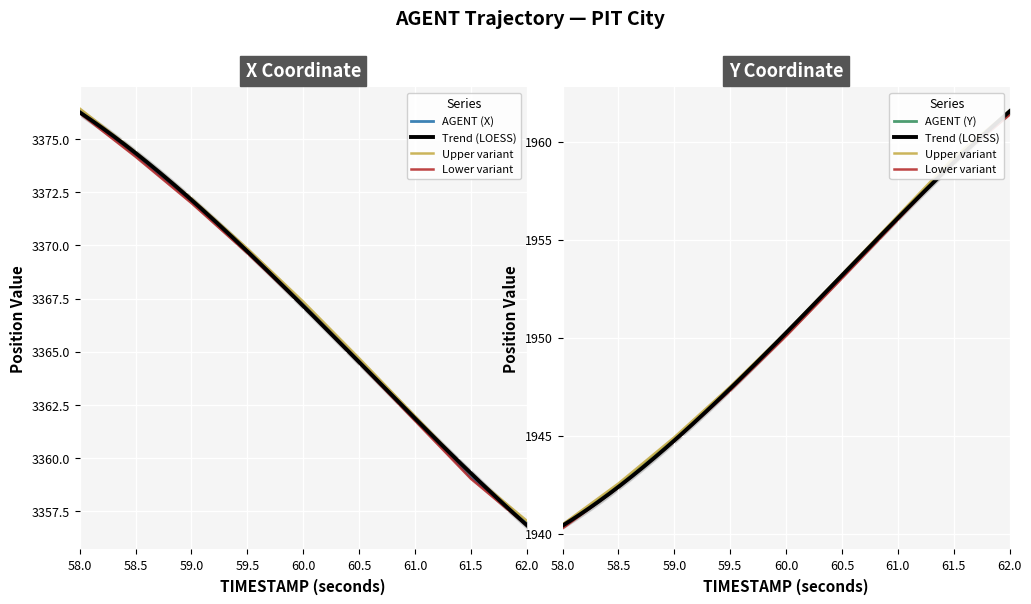

Which series has the widest spread of values?

Y